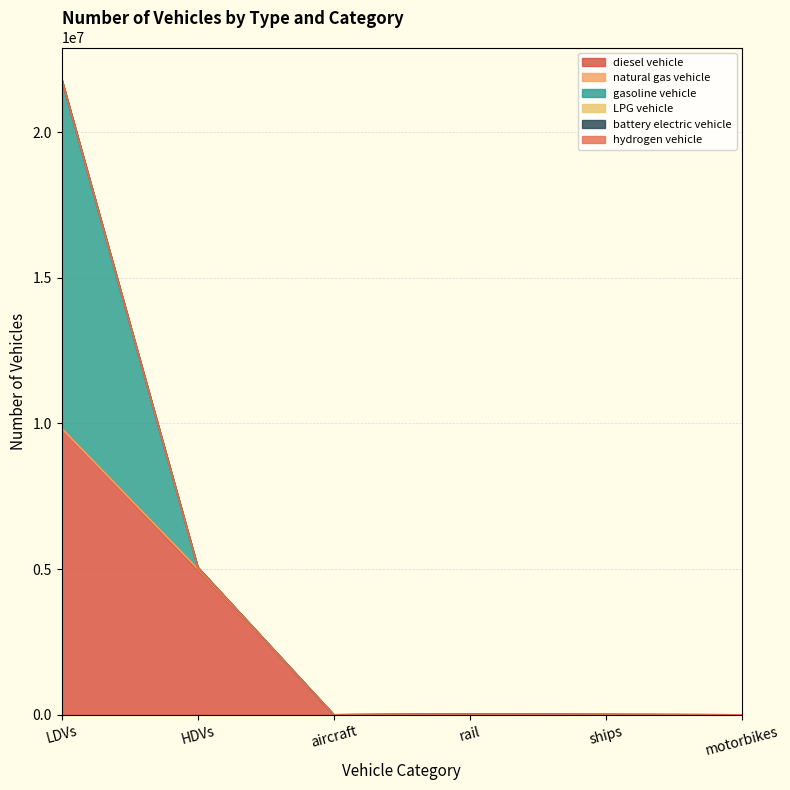

What is the total value across all series at aircraft?

895.5